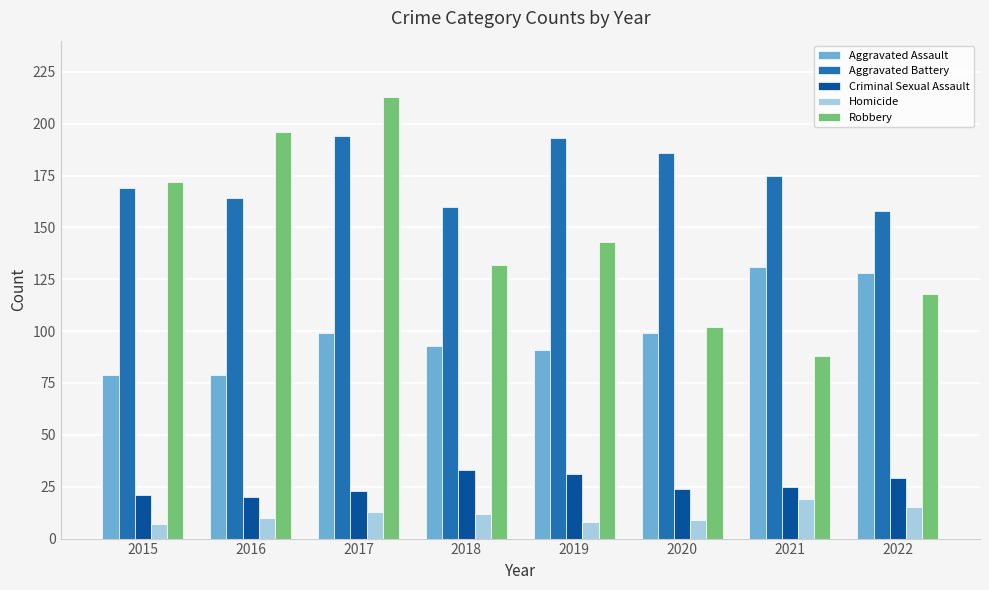

What is the value of the Aggravated Battery bar at the 7th from the left?

175